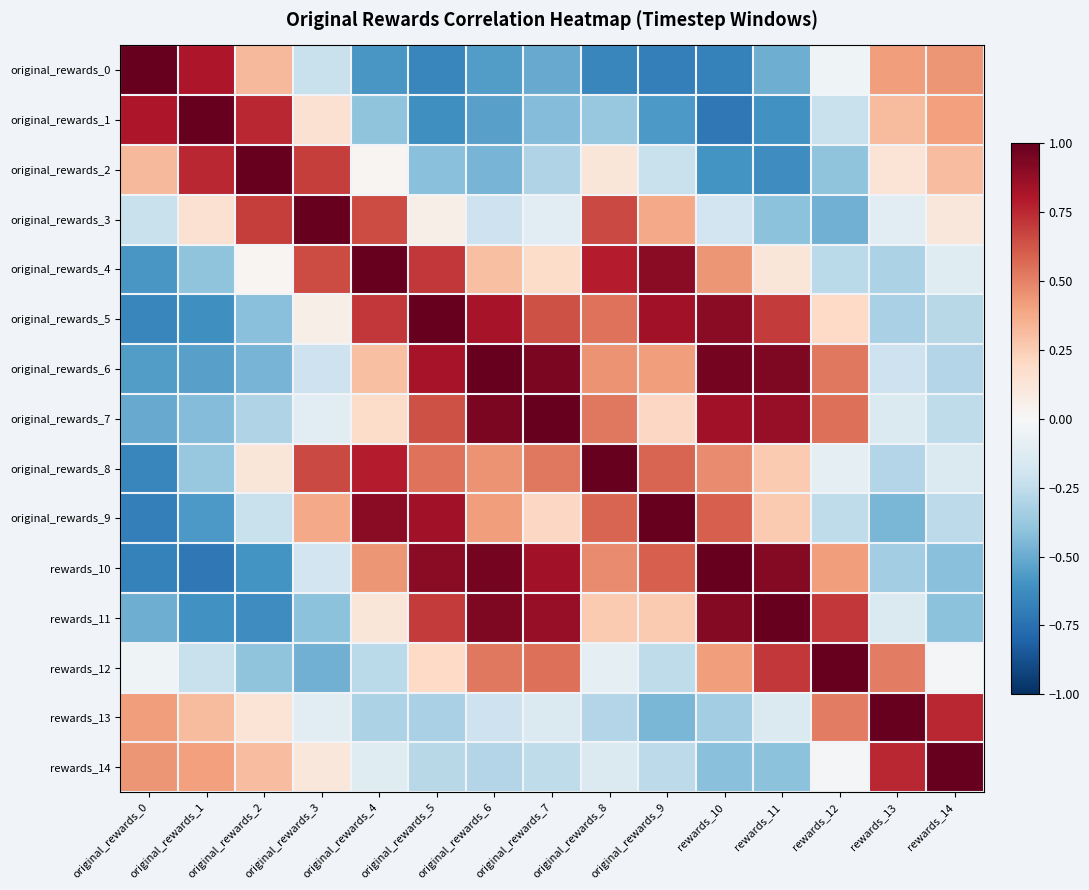

Reading left to right, transcribe all the data shown in this chart.

original_rewards_0: original_rewards_0=1.0	original_rewards_1=0.8	original_rewards_2=0.3	original_rewards_3=-0.2	original_rewards_4=-0.6	original_rewards_5=-0.7	original_rewards_6=-0.6	original_rewards_7=-0.5	original_rewards_8=-0.7	original_rewards_9=-0.7	rewards_10=-0.7	rewards_11=-0.5	rewards_12=-0.0	rewards_13=0.4	rewards_14=0.4
original_rewards_1: original_rewards_0=0.8	original_rewards_1=1.0	original_rewards_2=0.8	original_rewards_3=0.2	original_rewards_4=-0.4	original_rewards_5=-0.6	original_rewards_6=-0.5	original_rewards_7=-0.4	original_rewards_8=-0.4	original_rewards_9=-0.6	rewards_10=-0.7	rewards_11=-0.6	rewards_12=-0.2	rewards_13=0.3	rewards_14=0.4
original_rewards_2: original_rewards_0=0.3	original_rewards_1=0.8	original_rewards_2=1.0	original_rewards_3=0.7	original_rewards_4=0.0	original_rewards_5=-0.4	original_rewards_6=-0.5	original_rewards_7=-0.3	original_rewards_8=0.1	original_rewards_9=-0.2	rewards_10=-0.6	rewards_11=-0.6	rewards_12=-0.4	rewards_13=0.1	rewards_14=0.3
original_rewards_3: original_rewards_0=-0.2	original_rewards_1=0.2	original_rewards_2=0.7	original_rewards_3=1.0	original_rewards_4=0.7	original_rewards_5=0.1	original_rewards_6=-0.2	original_rewards_7=-0.1	original_rewards_8=0.7	original_rewards_9=0.4	rewards_10=-0.2	rewards_11=-0.4	rewards_12=-0.5	rewards_13=-0.1	rewards_14=0.1
original_rewards_4: original_rewards_0=-0.6	original_rewards_1=-0.4	original_rewards_2=0.0	original_rewards_3=0.7	original_rewards_4=1.0	original_rewards_5=0.7	original_rewards_6=0.3	original_rewards_7=0.2	original_rewards_8=0.8	original_rewards_9=0.9	rewards_10=0.4	rewards_11=0.1	rewards_12=-0.3	rewards_13=-0.3	rewards_14=-0.1
original_rewards_5: original_rewards_0=-0.7	original_rewards_1=-0.6	original_rewards_2=-0.4	original_rewards_3=0.1	original_rewards_4=0.7	original_rewards_5=1.0	original_rewards_6=0.8	original_rewards_7=0.6	original_rewards_8=0.5	original_rewards_9=0.8	rewards_10=0.9	rewards_11=0.7	rewards_12=0.2	rewards_13=-0.3	rewards_14=-0.3
original_rewards_6: original_rewards_0=-0.6	original_rewards_1=-0.5	original_rewards_2=-0.5	original_rewards_3=-0.2	original_rewards_4=0.3	original_rewards_5=0.8	original_rewards_6=1.0	original_rewards_7=0.9	original_rewards_8=0.5	original_rewards_9=0.4	rewards_10=1.0	rewards_11=0.9	rewards_12=0.5	rewards_13=-0.2	rewards_14=-0.3
original_rewards_7: original_rewards_0=-0.5	original_rewards_1=-0.4	original_rewards_2=-0.3	original_rewards_3=-0.1	original_rewards_4=0.2	original_rewards_5=0.6	original_rewards_6=0.9	original_rewards_7=1.0	original_rewards_8=0.5	original_rewards_9=0.2	rewards_10=0.8	rewards_11=0.9	rewards_12=0.6	rewards_13=-0.1	rewards_14=-0.3
original_rewards_8: original_rewards_0=-0.7	original_rewards_1=-0.4	original_rewards_2=0.1	original_rewards_3=0.7	original_rewards_4=0.8	original_rewards_5=0.5	original_rewards_6=0.5	original_rewards_7=0.5	original_rewards_8=1.0	original_rewards_9=0.6	rewards_10=0.5	rewards_11=0.3	rewards_12=-0.1	rewards_13=-0.3	rewards_14=-0.1
original_rewards_9: original_rewards_0=-0.7	original_rewards_1=-0.6	original_rewards_2=-0.2	original_rewards_3=0.4	original_rewards_4=0.9	original_rewards_5=0.8	original_rewards_6=0.4	original_rewards_7=0.2	original_rewards_8=0.6	original_rewards_9=1.0	rewards_10=0.6	rewards_11=0.3	rewards_12=-0.3	rewards_13=-0.5	rewards_14=-0.3
rewards_10: original_rewards_0=-0.7	original_rewards_1=-0.7	original_rewards_2=-0.6	original_rewards_3=-0.2	original_rewards_4=0.4	original_rewards_5=0.9	original_rewards_6=1.0	original_rewards_7=0.8	original_rewards_8=0.5	original_rewards_9=0.6	rewards_10=1.0	rewards_11=0.9	rewards_12=0.4	rewards_13=-0.3	rewards_14=-0.4
rewards_11: original_rewards_0=-0.5	original_rewards_1=-0.6	original_rewards_2=-0.6	original_rewards_3=-0.4	original_rewards_4=0.1	original_rewards_5=0.7	original_rewards_6=0.9	original_rewards_7=0.9	original_rewards_8=0.3	original_rewards_9=0.3	rewards_10=0.9	rewards_11=1.0	rewards_12=0.7	rewards_13=-0.1	rewards_14=-0.4
rewards_12: original_rewards_0=-0.0	original_rewards_1=-0.2	original_rewards_2=-0.4	original_rewards_3=-0.5	original_rewards_4=-0.3	original_rewards_5=0.2	original_rewards_6=0.5	original_rewards_7=0.6	original_rewards_8=-0.1	original_rewards_9=-0.3	rewards_10=0.4	rewards_11=0.7	rewards_12=1.0	rewards_13=0.5	rewards_14=-0.0
rewards_13: original_rewards_0=0.4	original_rewards_1=0.3	original_rewards_2=0.1	original_rewards_3=-0.1	original_rewards_4=-0.3	original_rewards_5=-0.3	original_rewards_6=-0.2	original_rewards_7=-0.1	original_rewards_8=-0.3	original_rewards_9=-0.5	rewards_10=-0.3	rewards_11=-0.1	rewards_12=0.5	rewards_13=1.0	rewards_14=0.8
rewards_14: original_rewards_0=0.4	original_rewards_1=0.4	original_rewards_2=0.3	original_rewards_3=0.1	original_rewards_4=-0.1	original_rewards_5=-0.3	original_rewards_6=-0.3	original_rewards_7=-0.3	original_rewards_8=-0.1	original_rewards_9=-0.3	rewards_10=-0.4	rewards_11=-0.4	rewards_12=-0.0	rewards_13=0.8	rewards_14=1.0